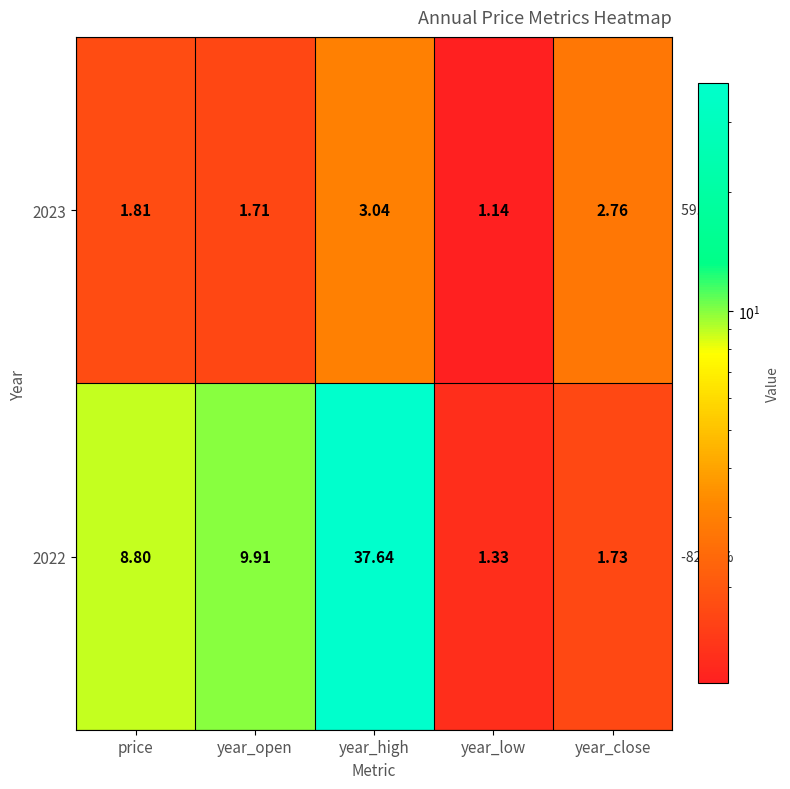

At which category does the chart reach its minimum across all series?

year_low